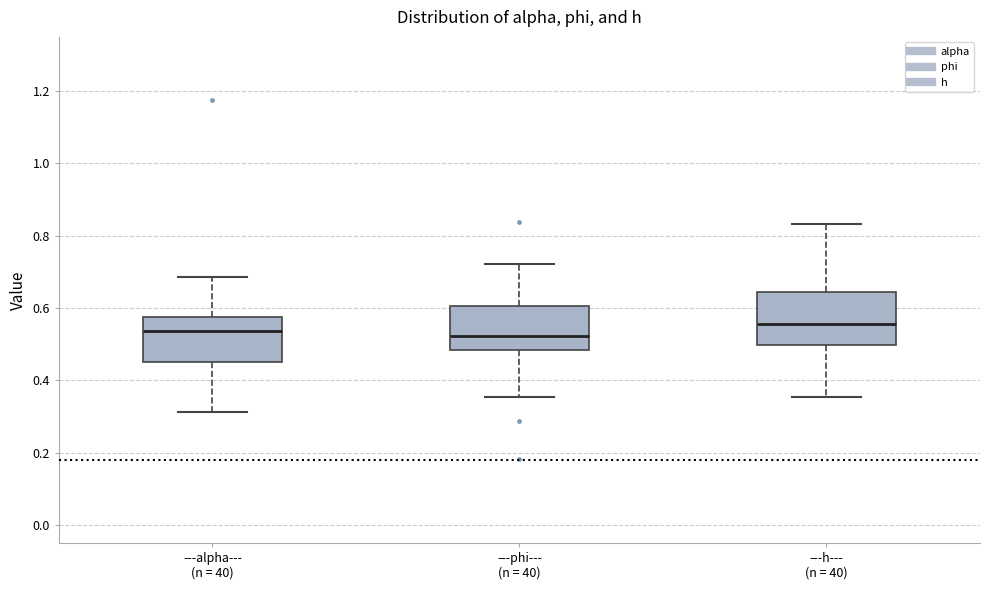

Where does the median line of the box for ---phi--- (n = 40) sit on the y-axis? The values are not printed on the chart, so give them approximately, as read against the axis.

0.52